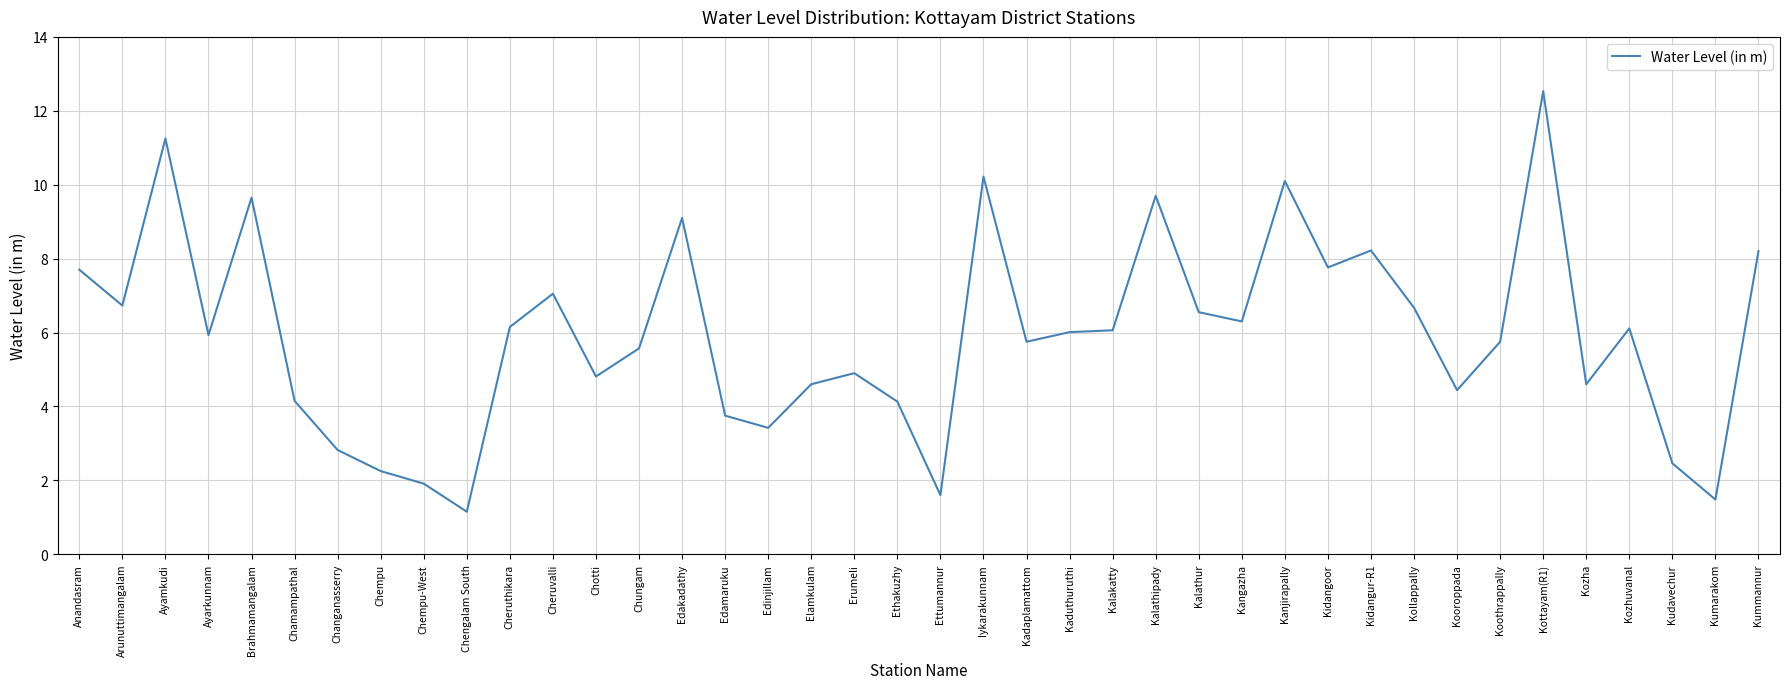

What is the maximum value shown in the chart?

12.5